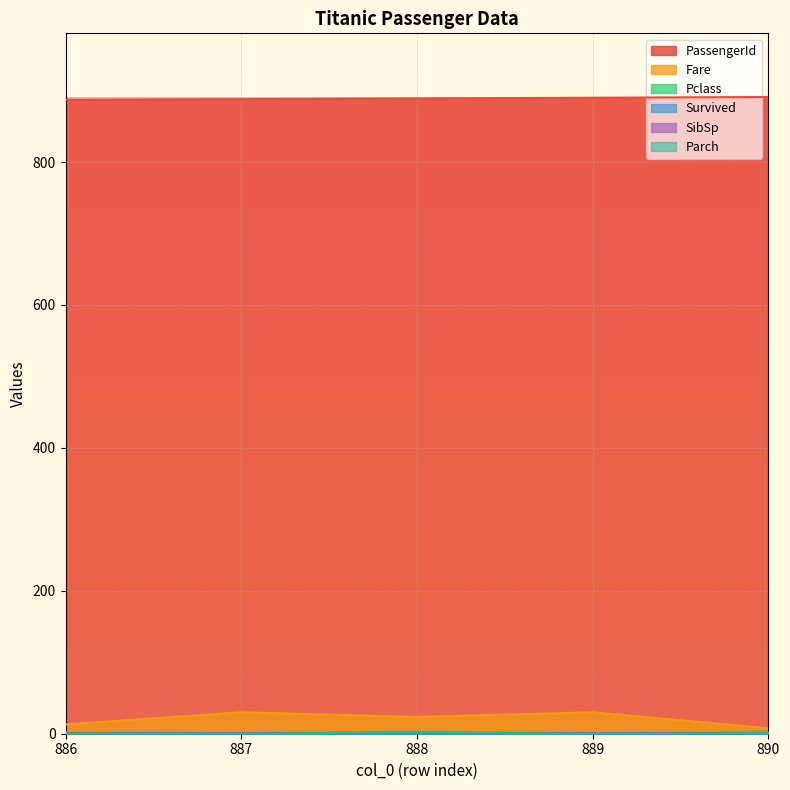

Which has a higher value, 888 or 887?

888